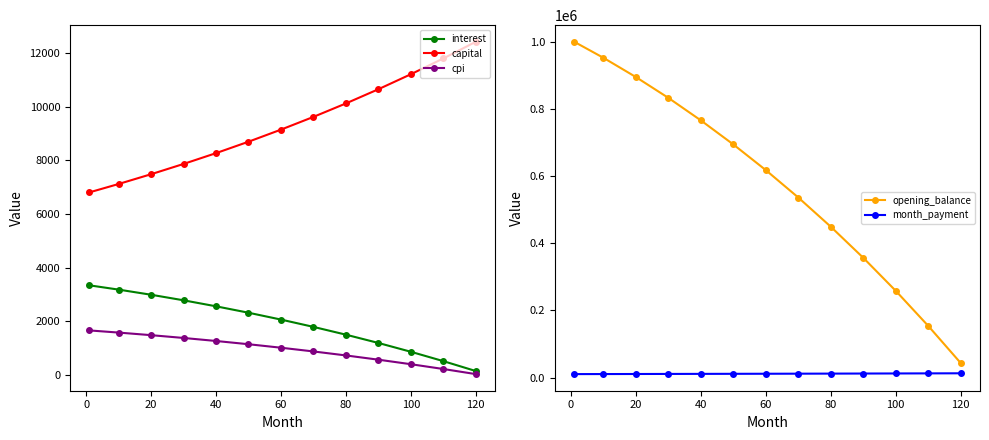

Which series has the widest spread of values?

opening_balance